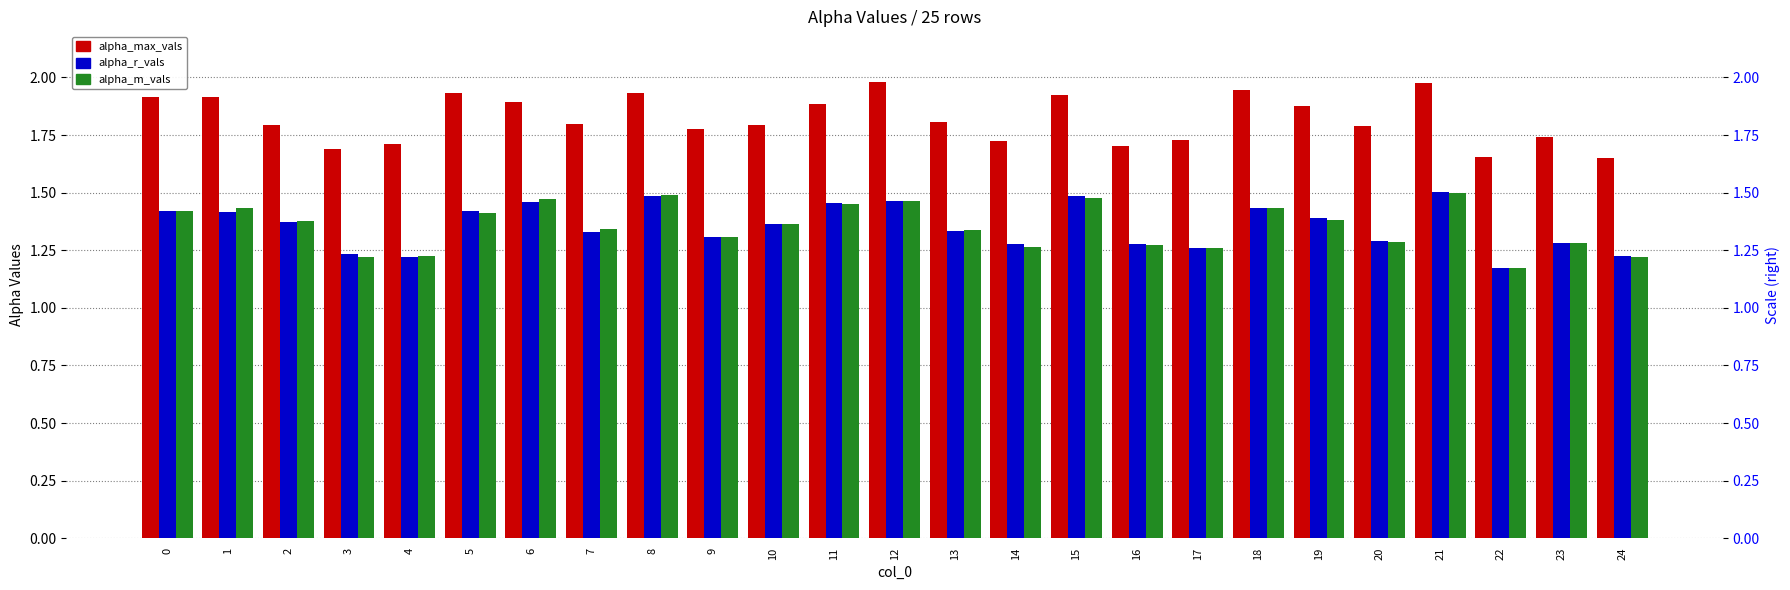

What is the spread (max minus min) of values at 19?

0.5